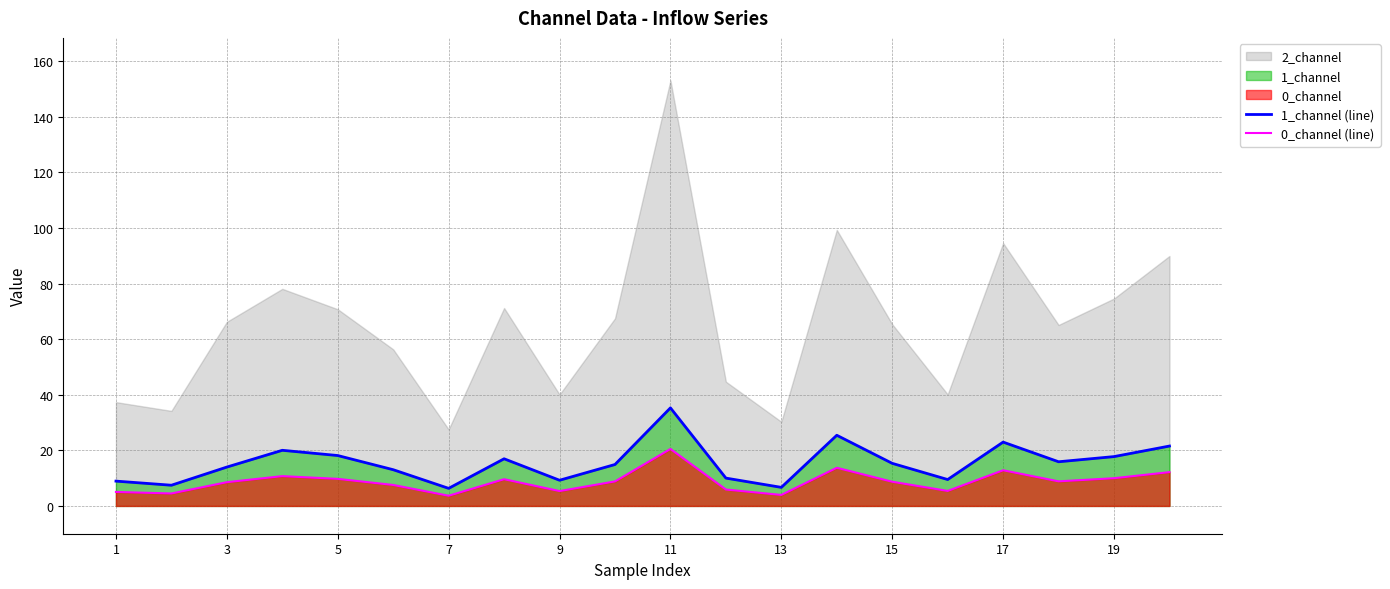

How many data points does each series have?

20